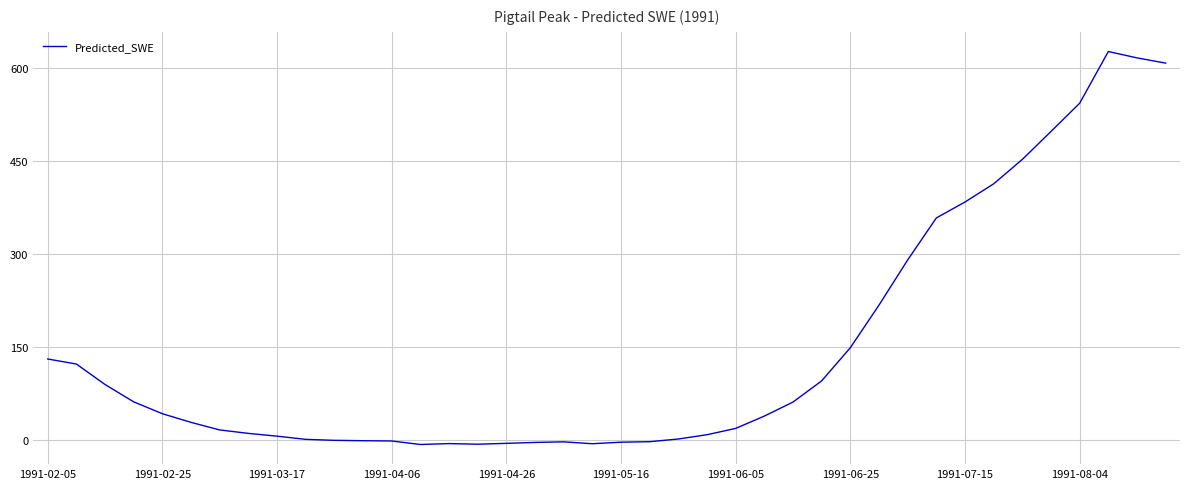

What is the maximum value shown in the chart?

625.9